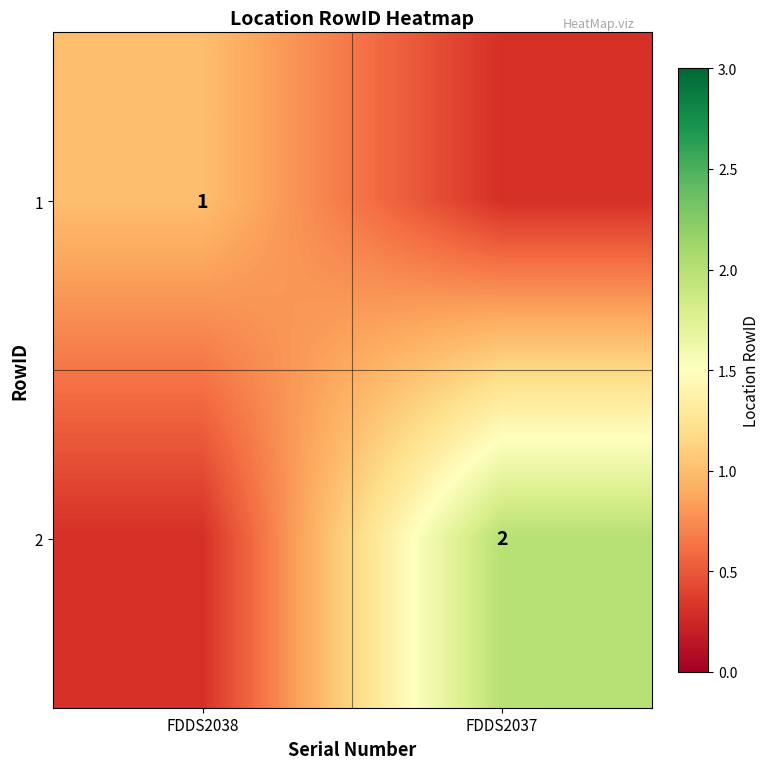

Which label corresponds to the smallest value in the chart?

FDDS2037